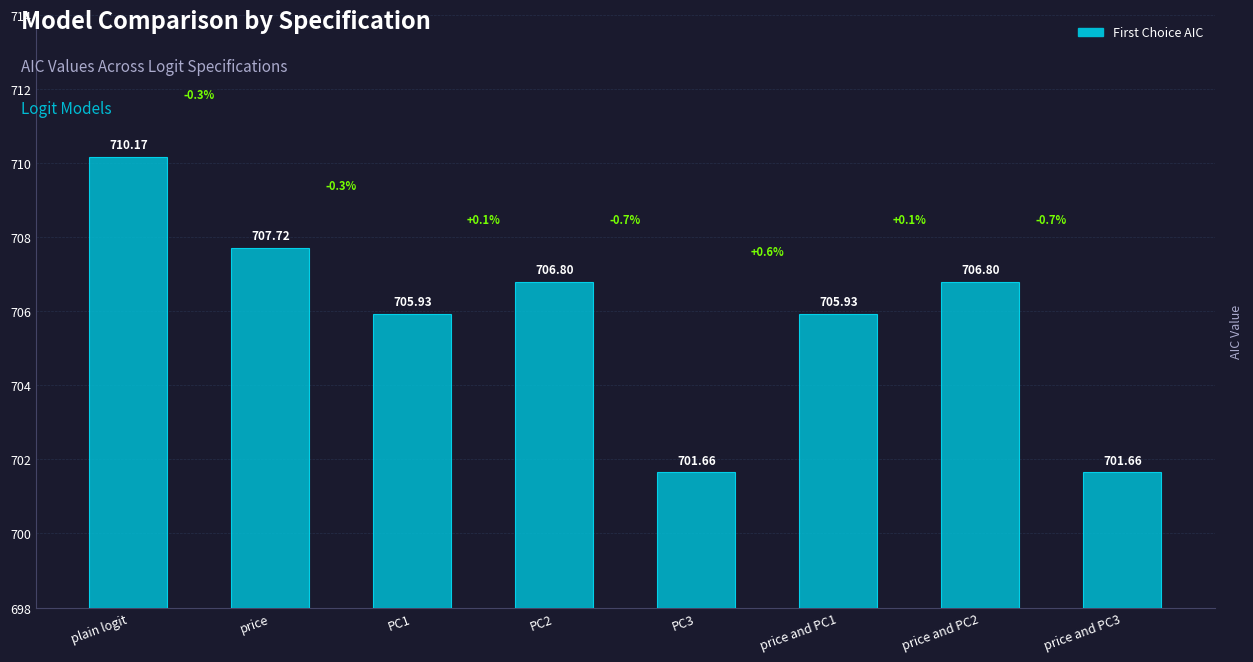

Which has a higher value, price and PC1 or price and PC2?

price and PC2